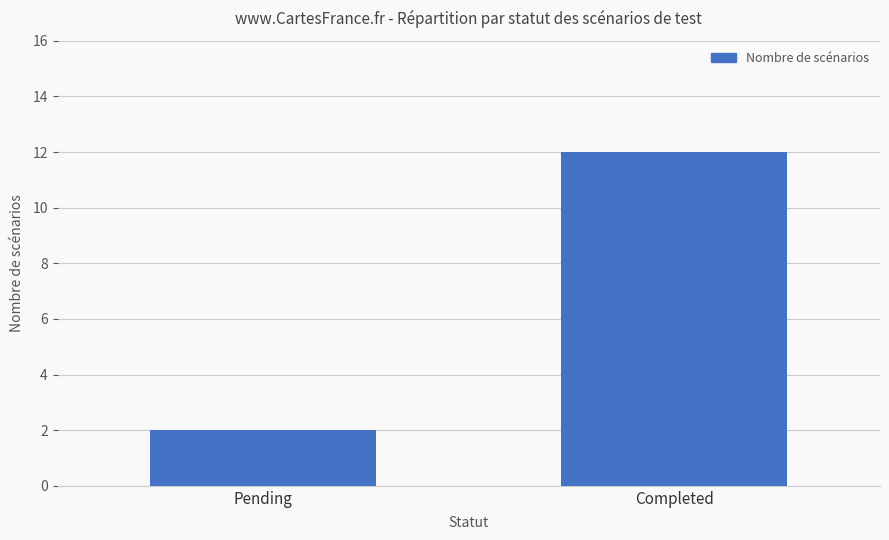

Reading left to right, list all the values displayed in this chart.

2	12